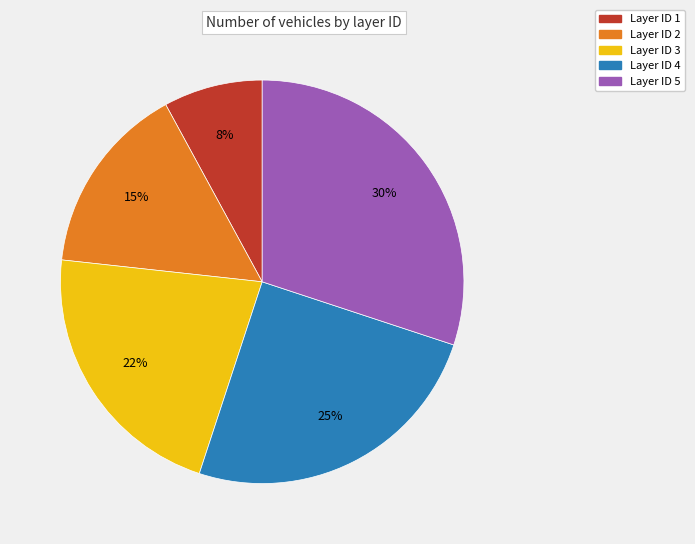

Which has a higher value, Layer ID 2 or Layer ID 3?

Layer ID 3